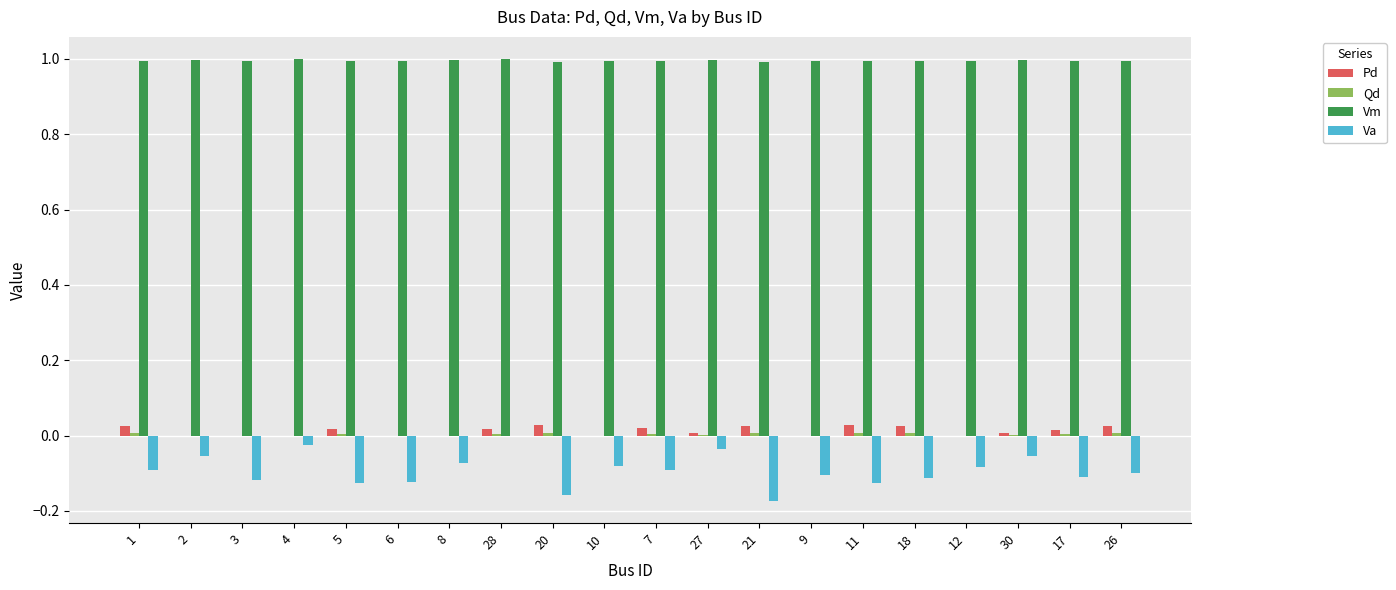

What is the sum of all Pd values?

0.2